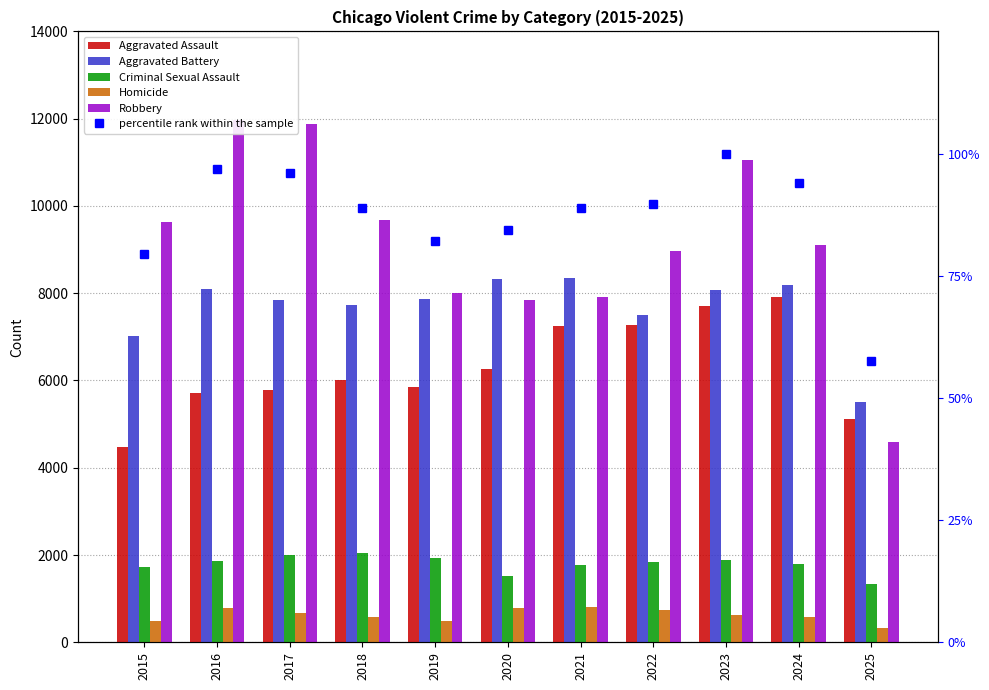

How many categories are shown in the chart?

11